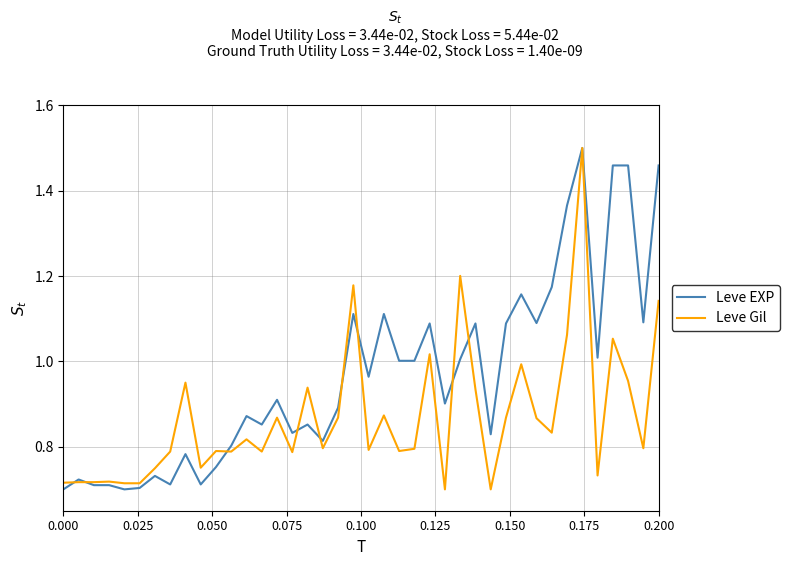

After their last crossing, which series has the higher values: Leve EXP or Leve Gil?

Leve EXP